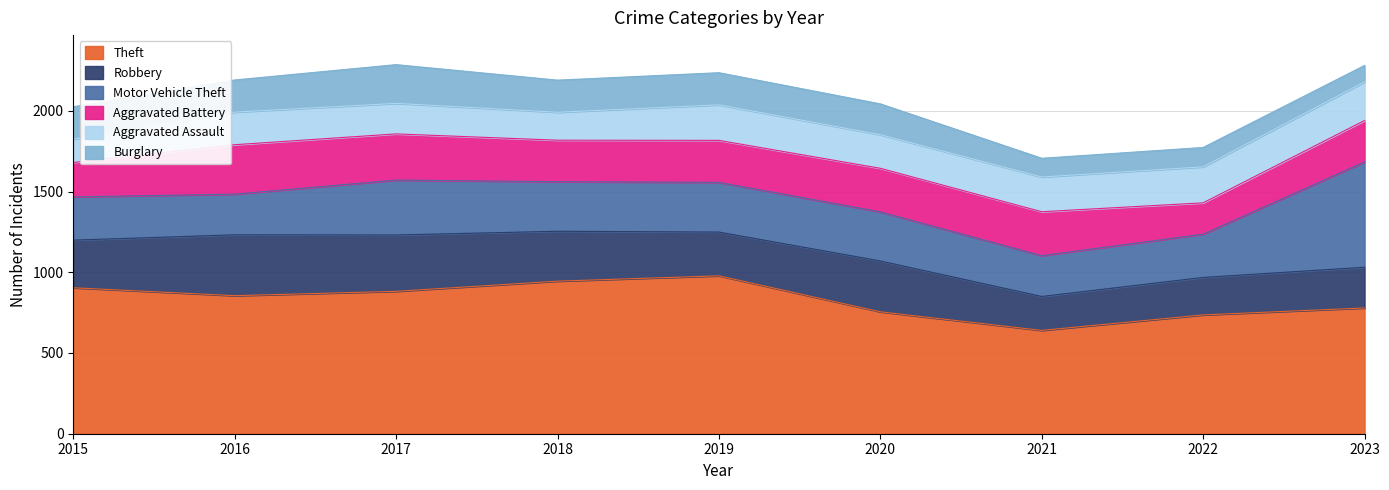

What is the highest value of the Robbery series?

377